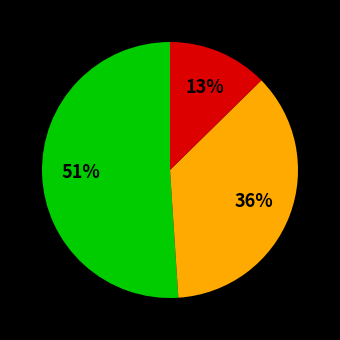

How many segments does this pie chart have?

3